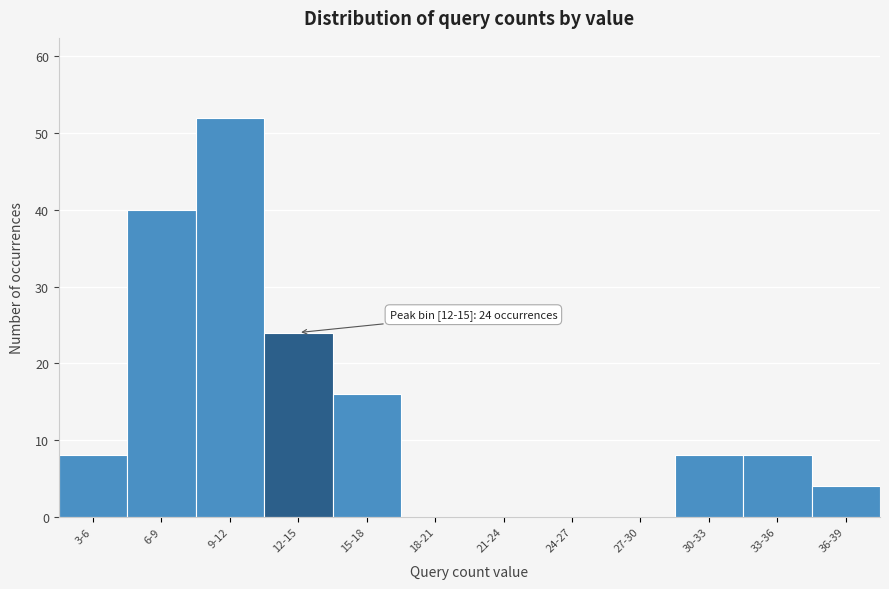

Reading left to right, transcribe all the data shown in this chart.

3-6=8	6-9=40	9-12=52	12-15=24	15-18=16	18-21=0	21-24=0	24-27=0	27-30=0	30-33=8	33-36=8	36-39=4